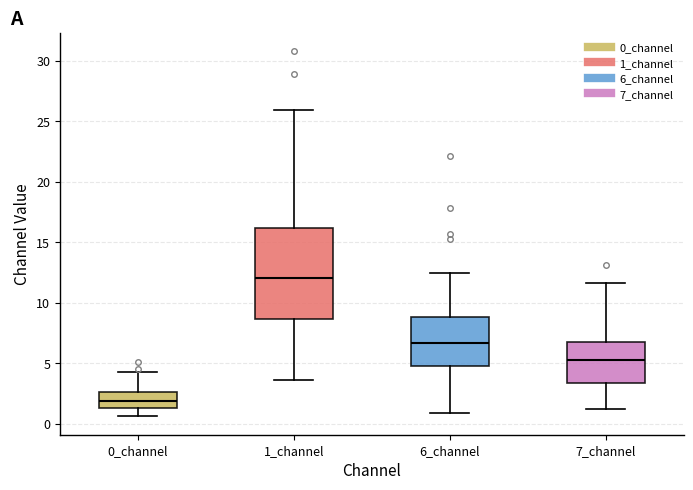

Which box has the lowest median line?

0_channel